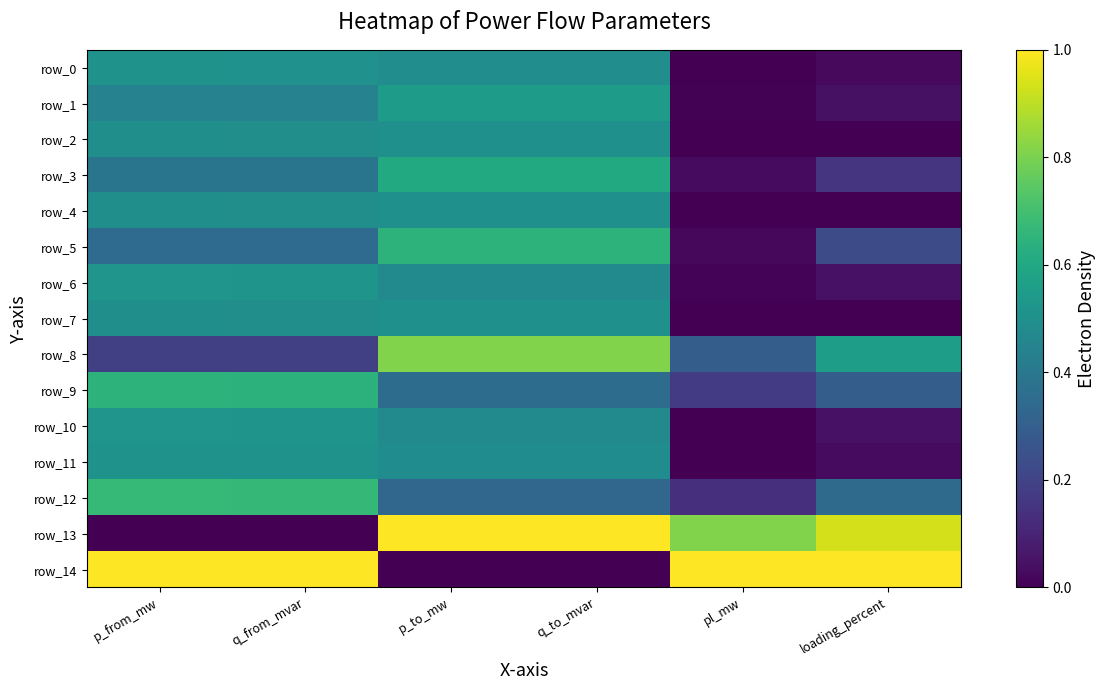

Rank the series by their maximum value, from lowest to highest.

row_2, row_4, row_7, row_0, row_11, row_10, row_6, row_1, row_3, row_9, row_5, row_12, row_8, row_13, row_14